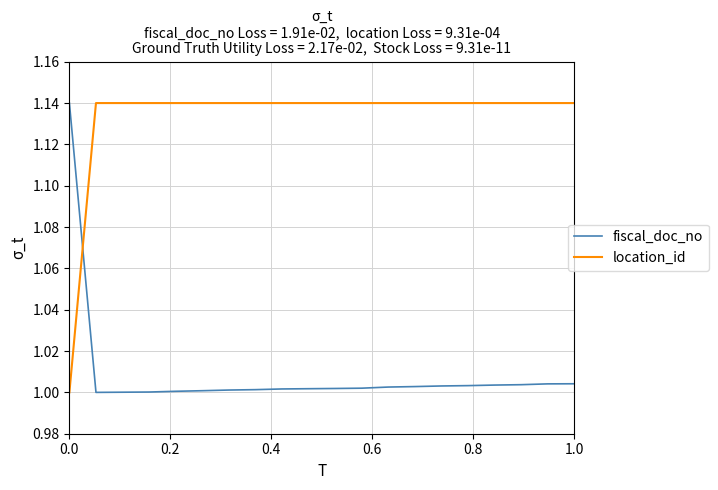

How many lines are shown in the chart?

2